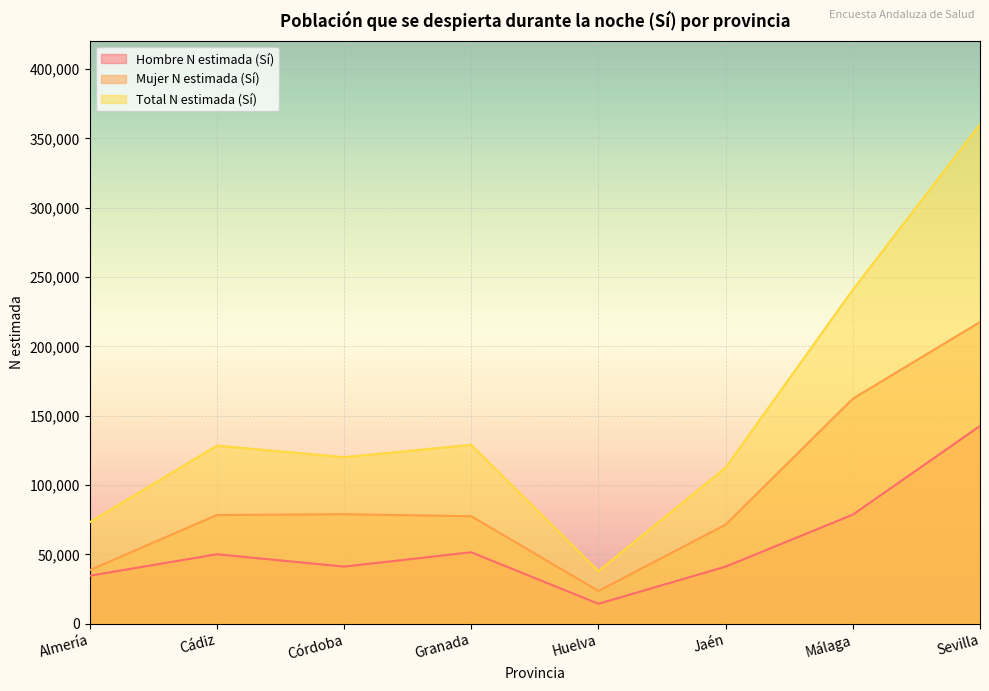

True or false: Mujer N estimada (Sí) and Total N estimada (Sí) cross at least once.

False